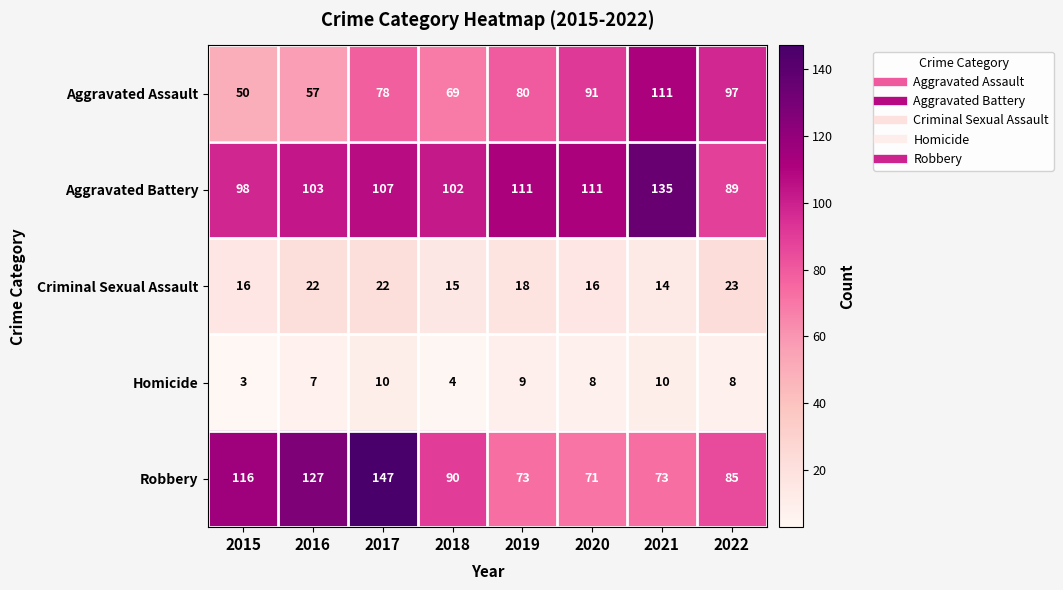

How many categories are shown in the chart?

8